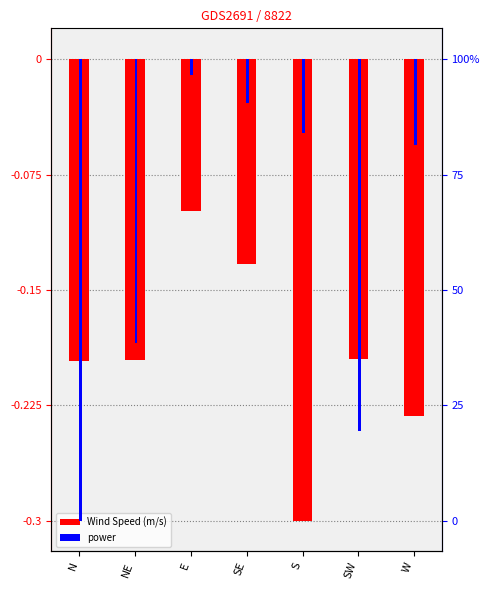

True or false: Wind Speed (m/s) has a value of -0.2 at N.

True